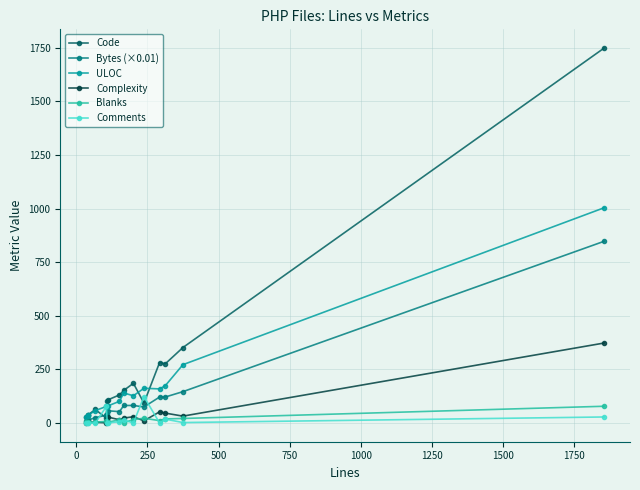

What is the maximum value for Complexity?

373.0